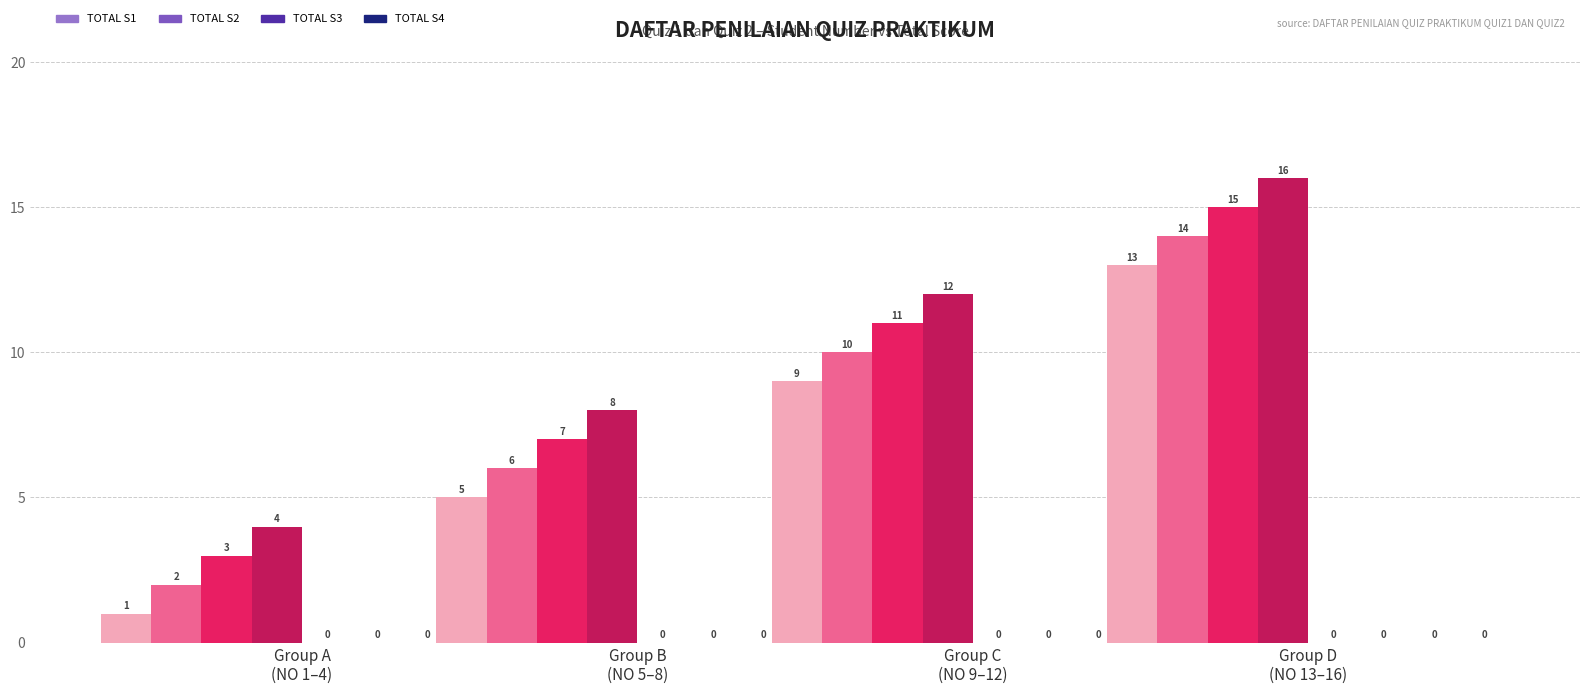

Reading left to right, what are all the values shown in this chart?

Student 1: 1	2	3	4	5	6	7	8	9	10	11	12	13	14	15	16
TOTAL: 0	0	0	0	0	0	0	0	0	0	0	0	0	0	0	0